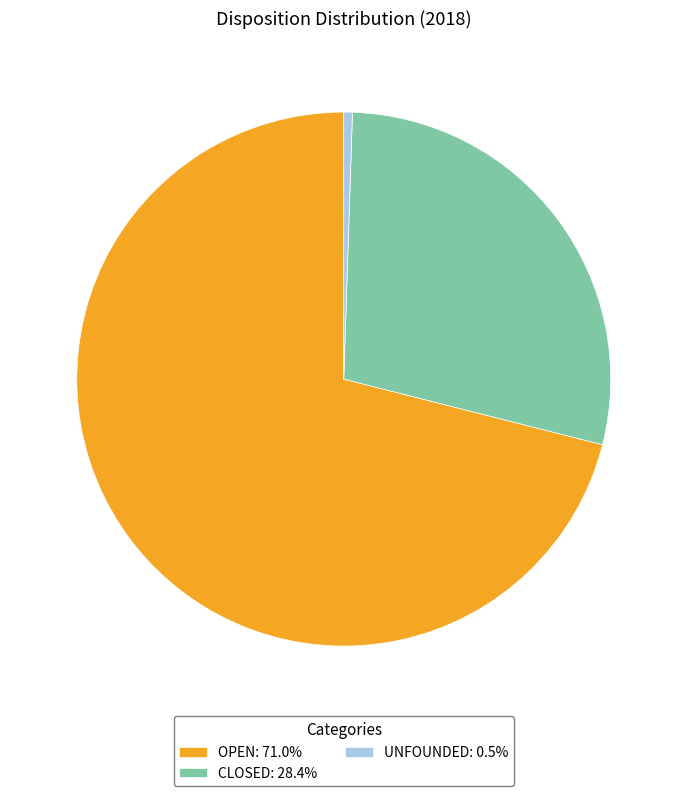

The CLOSED slice represents 35% of the pie. True or false?

False